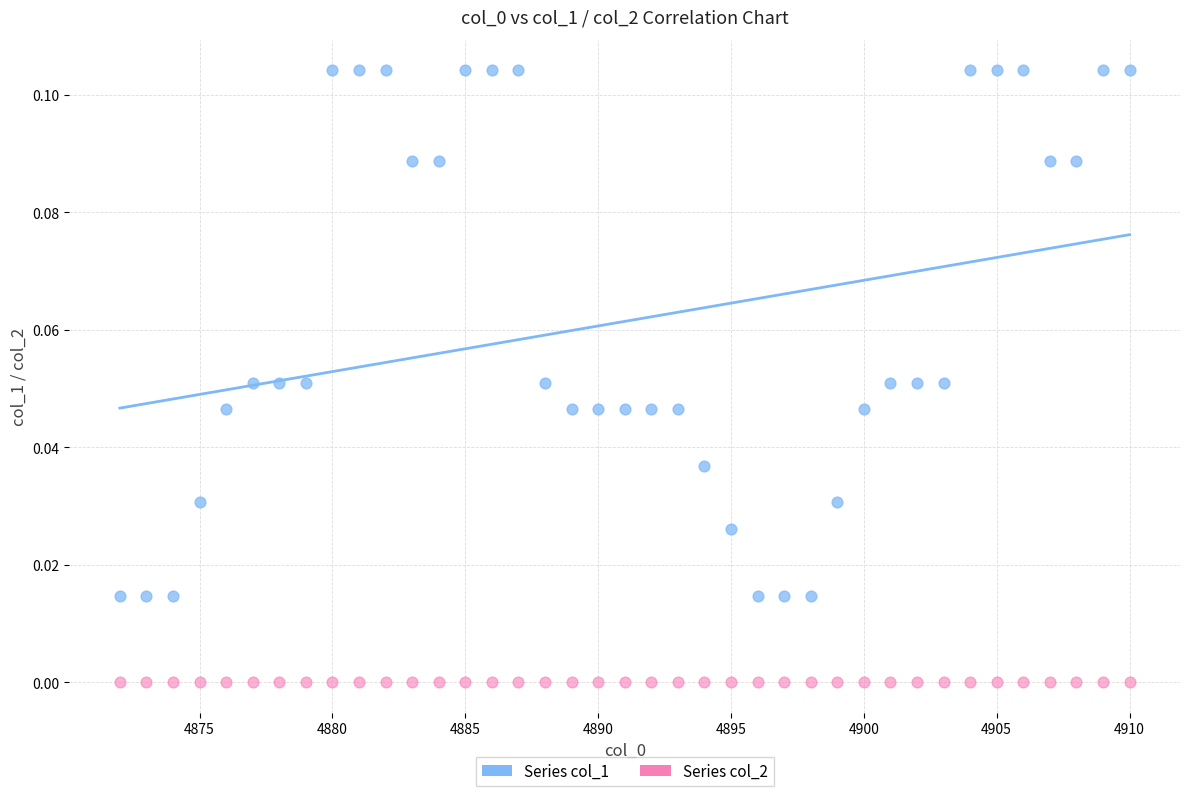

Count the number of points in this scatter plot.

78